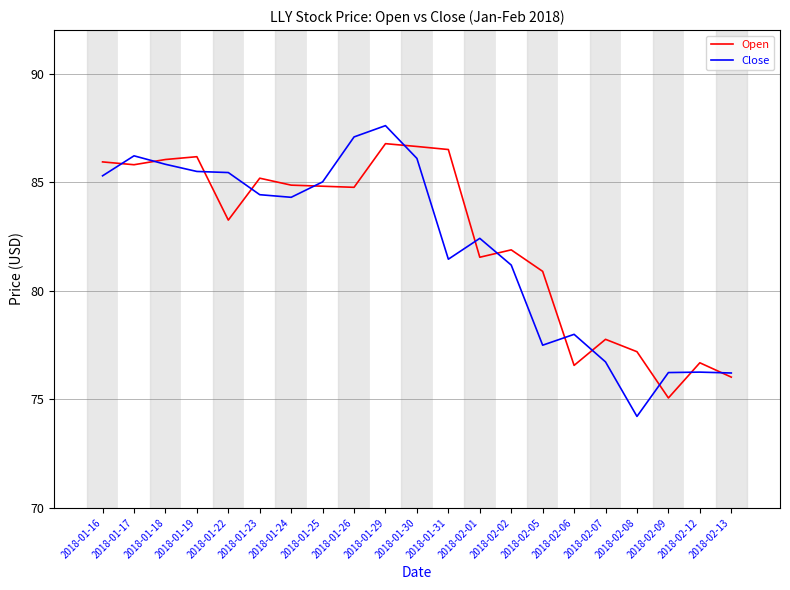

Is the value of Close at 2018-01-31 greater than the value of Open at 2018-02-05?

Yes